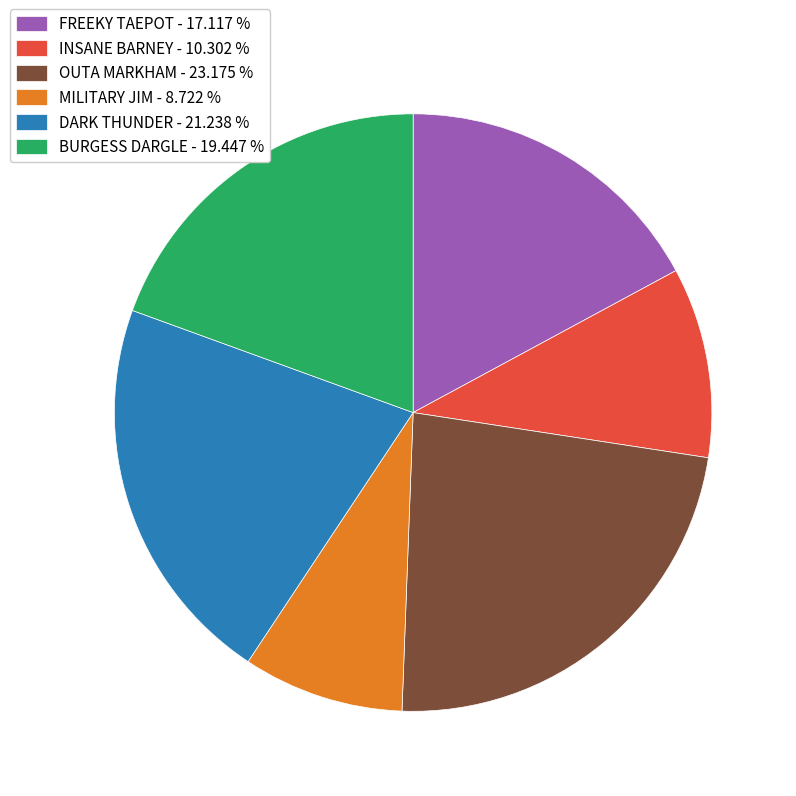

Count the number of slices in the pie.

6